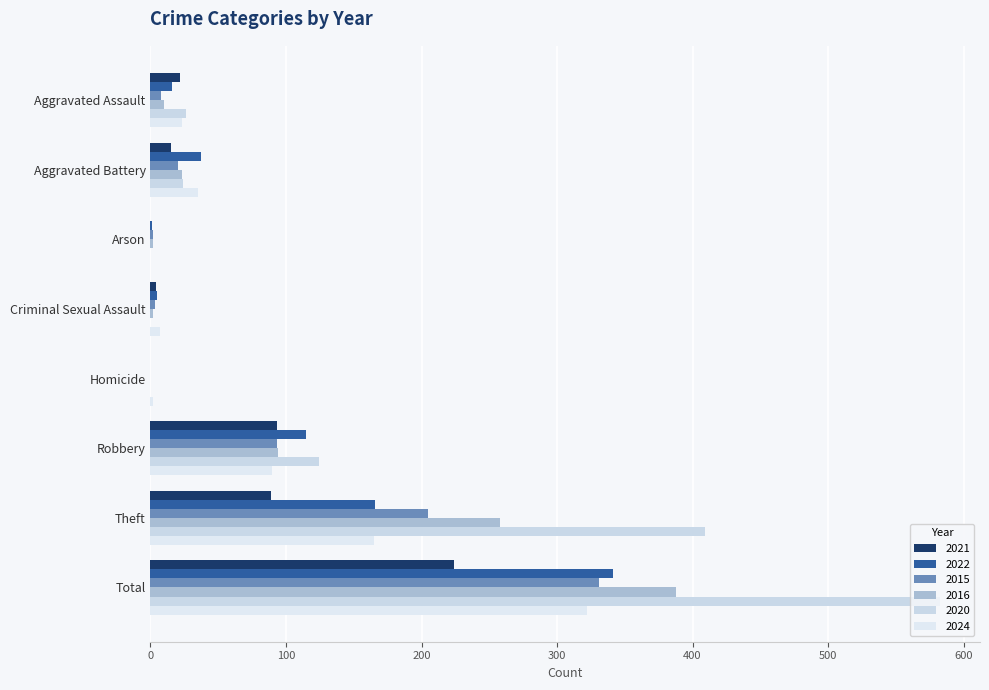

Rank the categories by 2024 value from highest to lowest.

Total, Theft, Robbery, Aggravated Battery, Aggravated Assault, Criminal Sexual Assault, Homicide, Arson